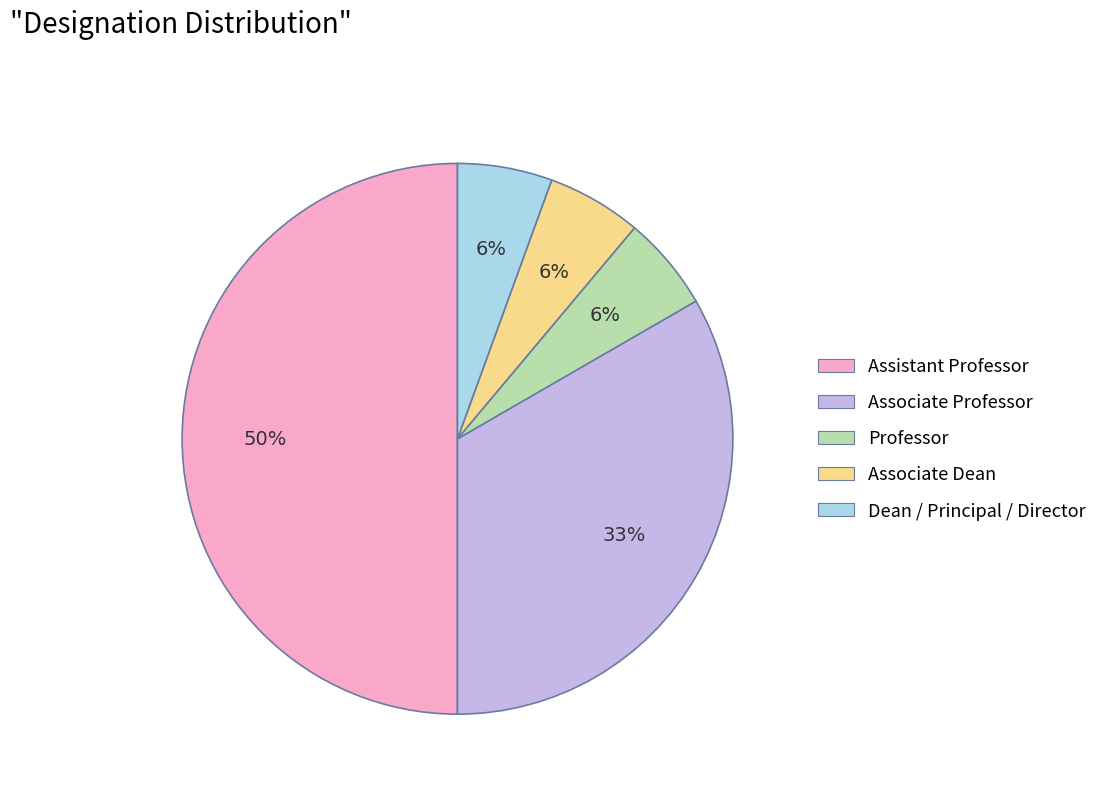

How many segments does this pie chart have?

5